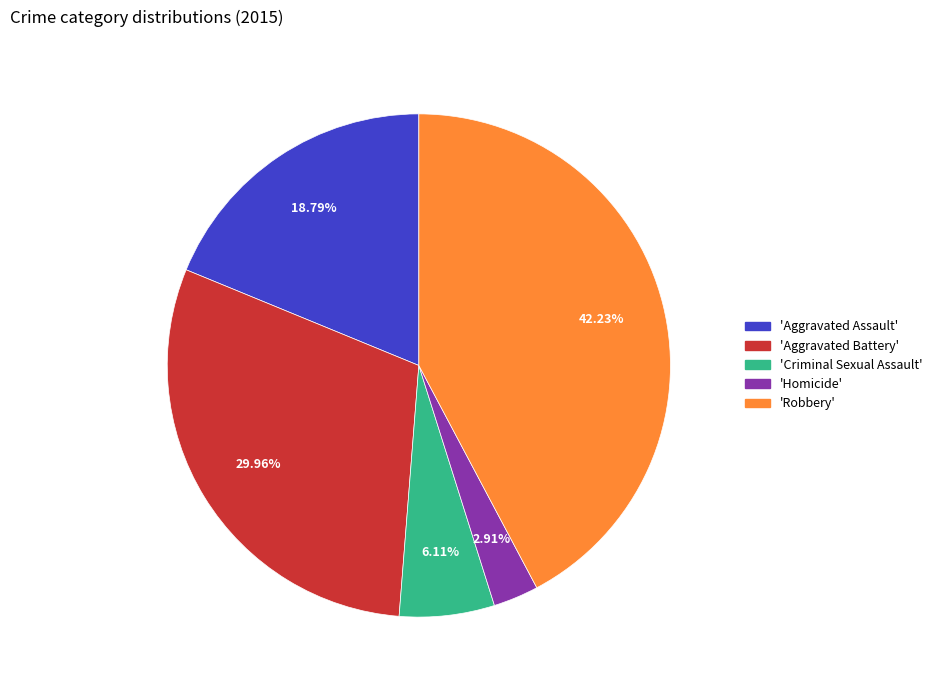

Is there a majority slice in this chart?

No